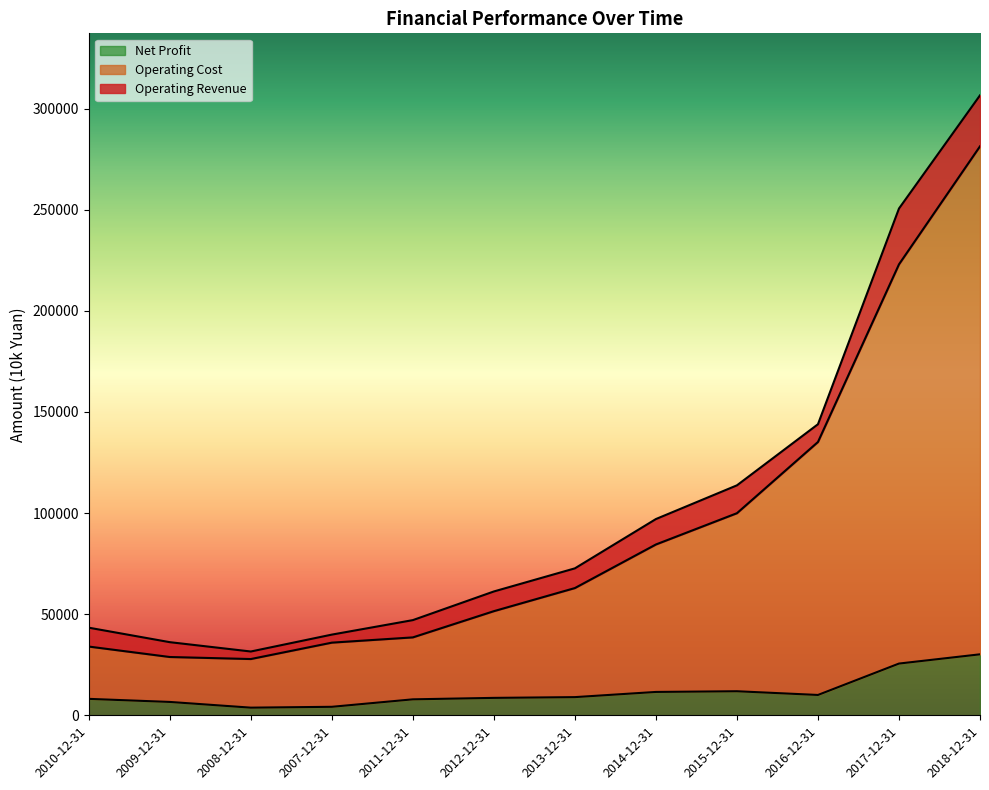

At 2014-12-31, list the series in order from largest to smallest.

Operating Revenue, Operating Cost, Net Profit